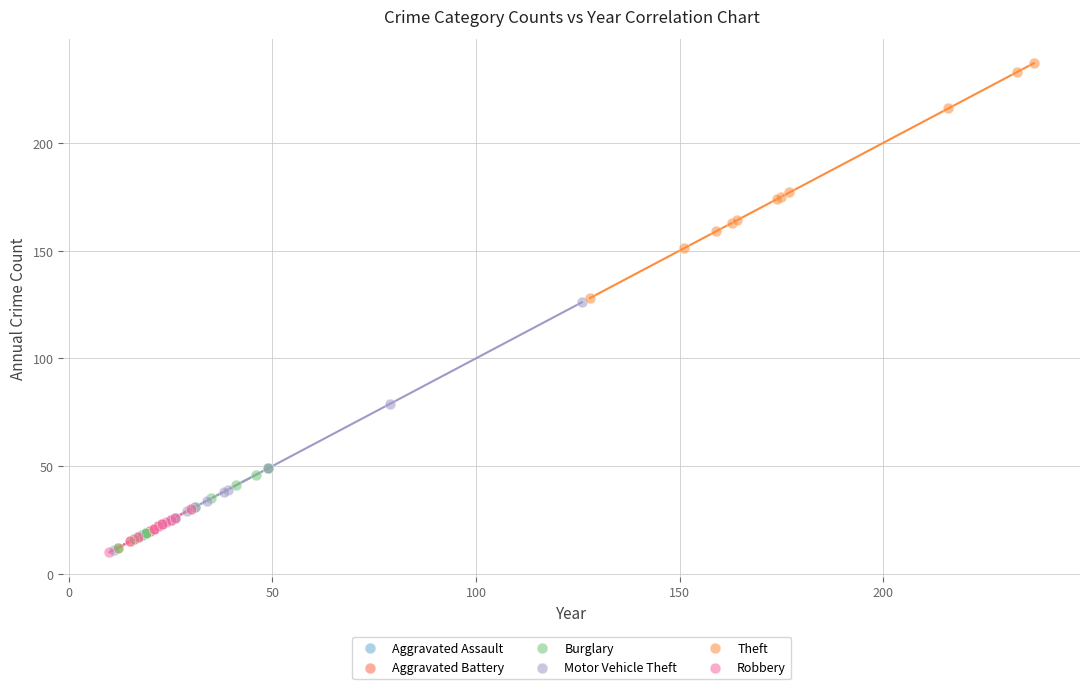

Which series contains the highest Y value?

Theft